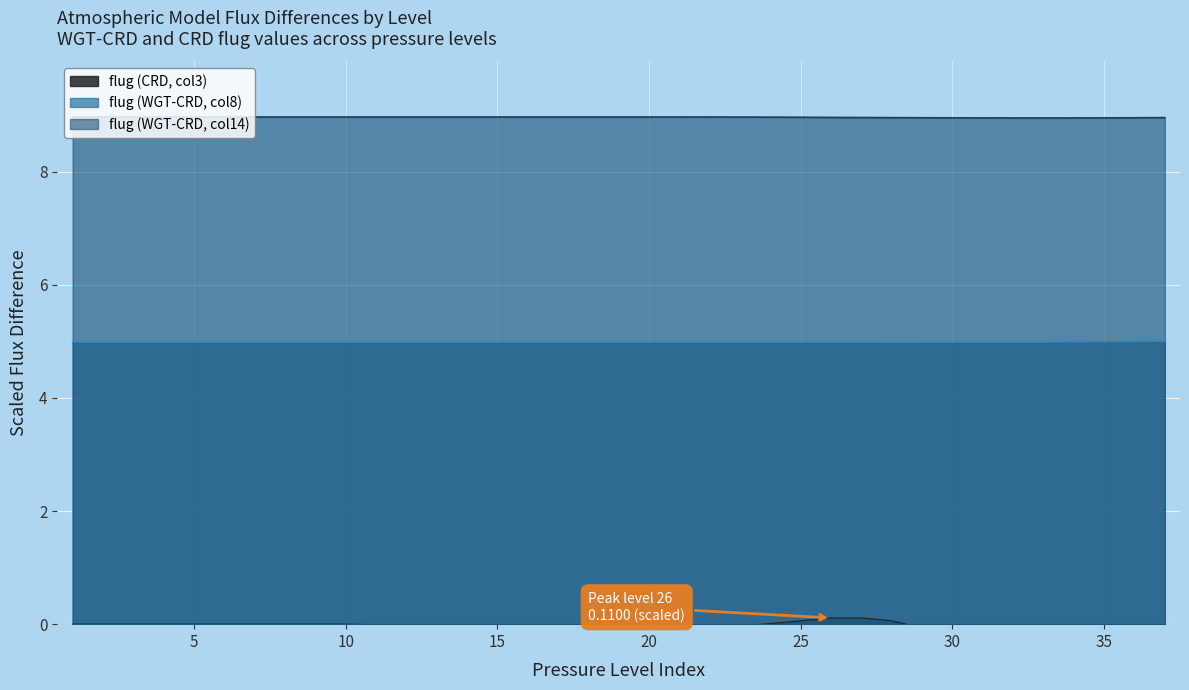

What value does the flug (WGT-CRD, col8) series have at 24?

5.0